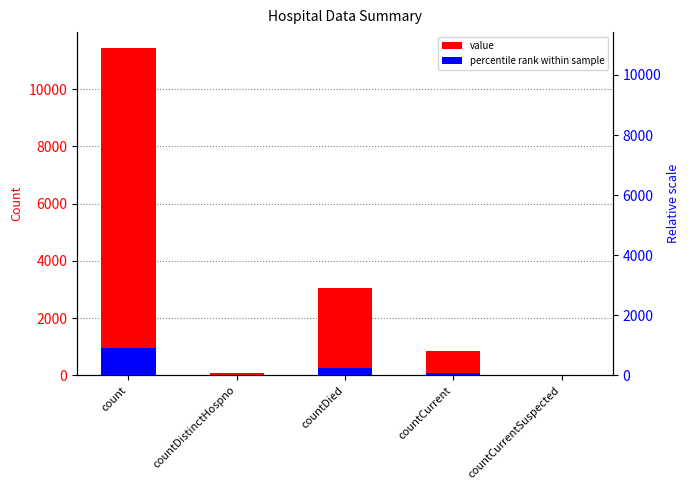

What is the label of the 3rd bar from the left?

countDied